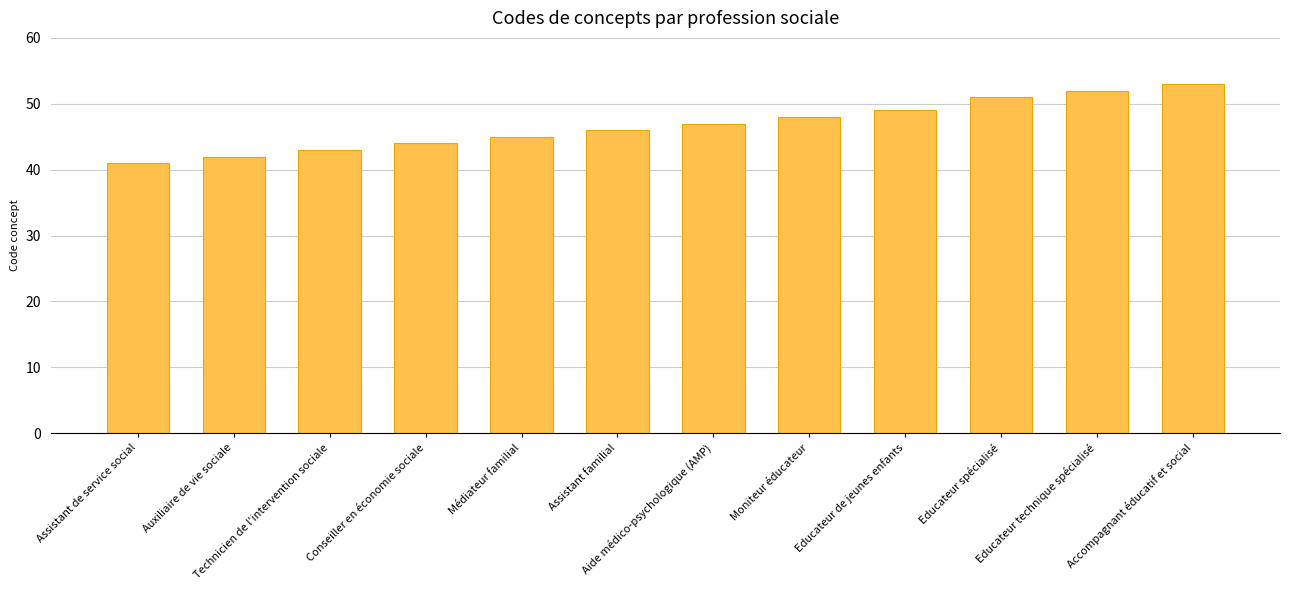

Are the bars horizontal?

No